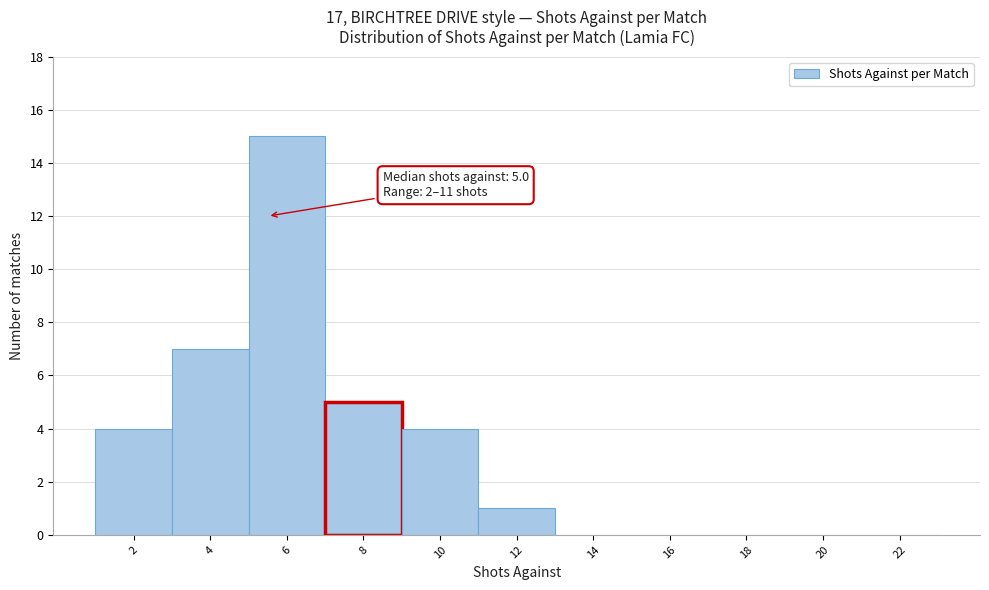

Reading left to right, transcribe all the data shown in this chart.

2=4	4=7	6=15	8=5	10=4	12=1	14=0	16=0	18=0	20=0	22=0